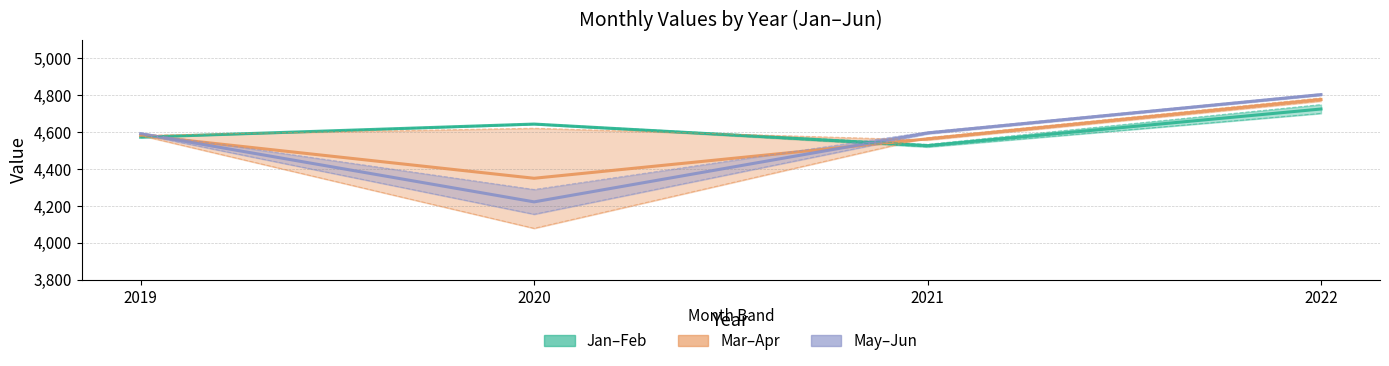

At which category does Jun reach its first local valley?

2020